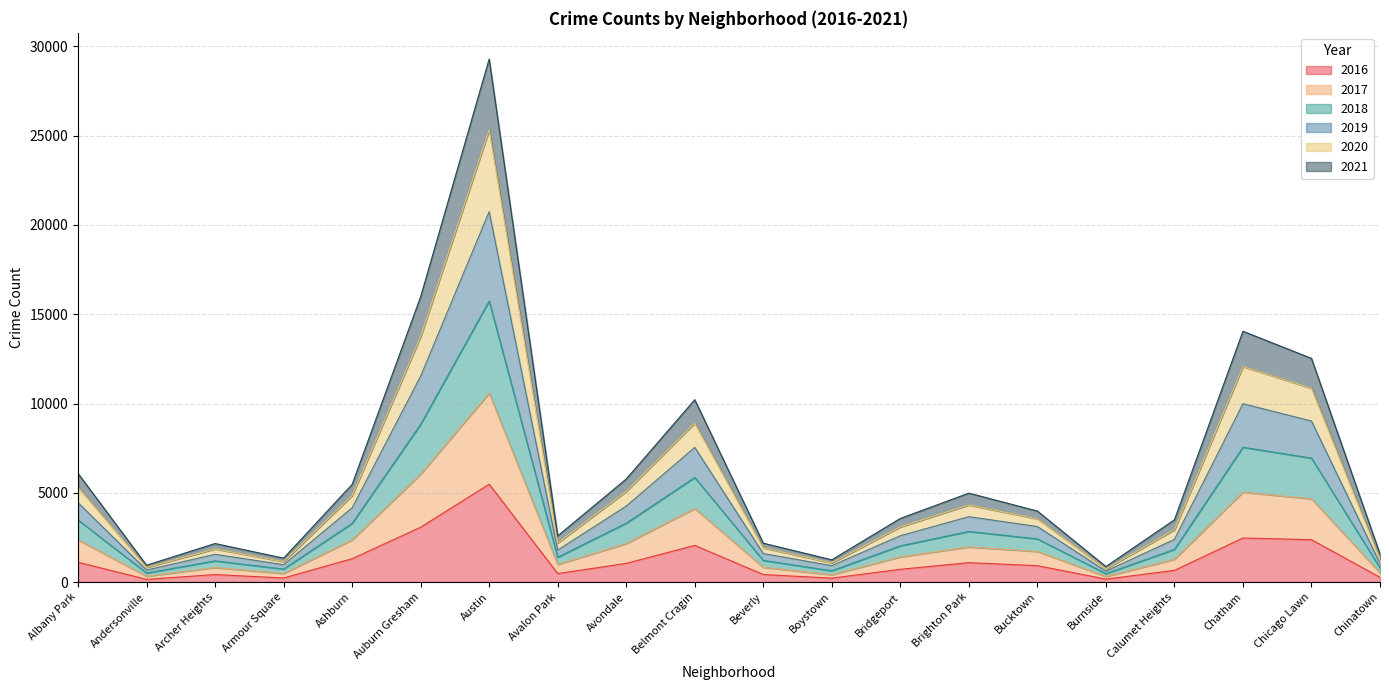

Is the value of 2017 at Avalon Park greater than the value of 2018 at Belmont Cragin?

No